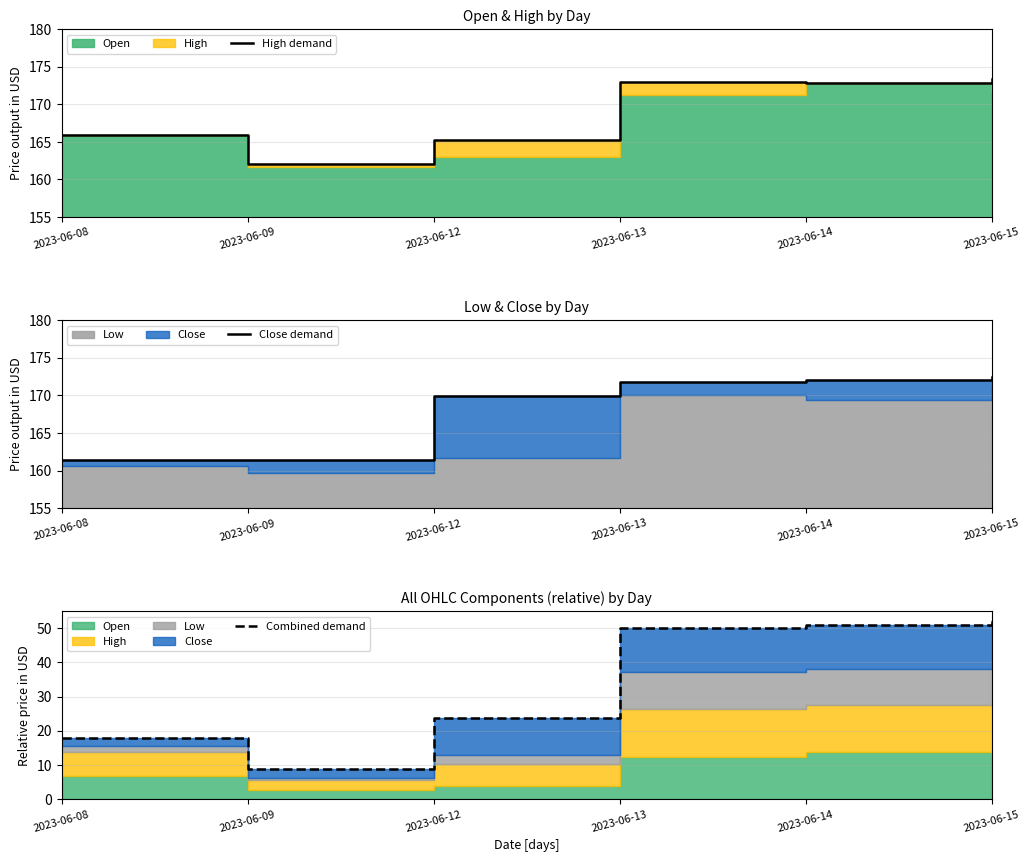

At which category is the sum across all series the highest?

2023-06-15